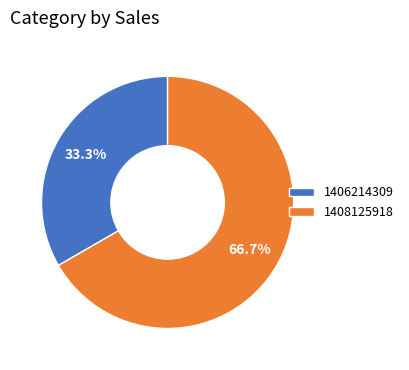

Count the number of slices in the pie.

2